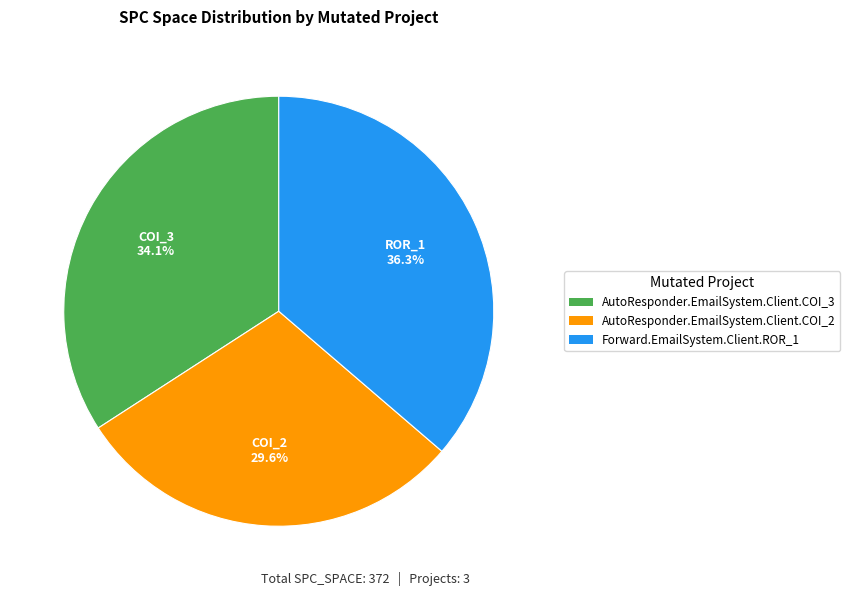

To the nearest percent, what portion does AutoResponder.EmailSystem.Client.COI_3 represent?

34%